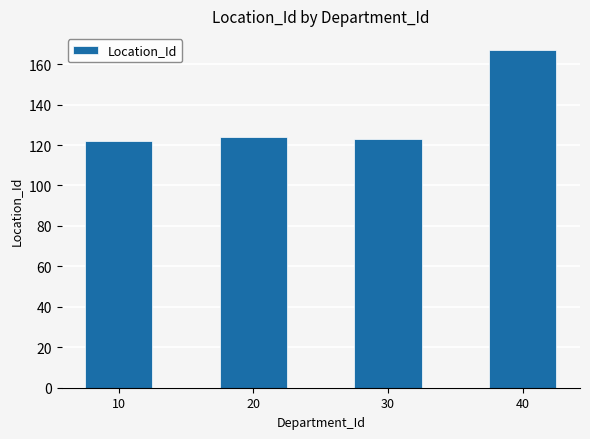

What is the difference between the values at 10 and 30?

1